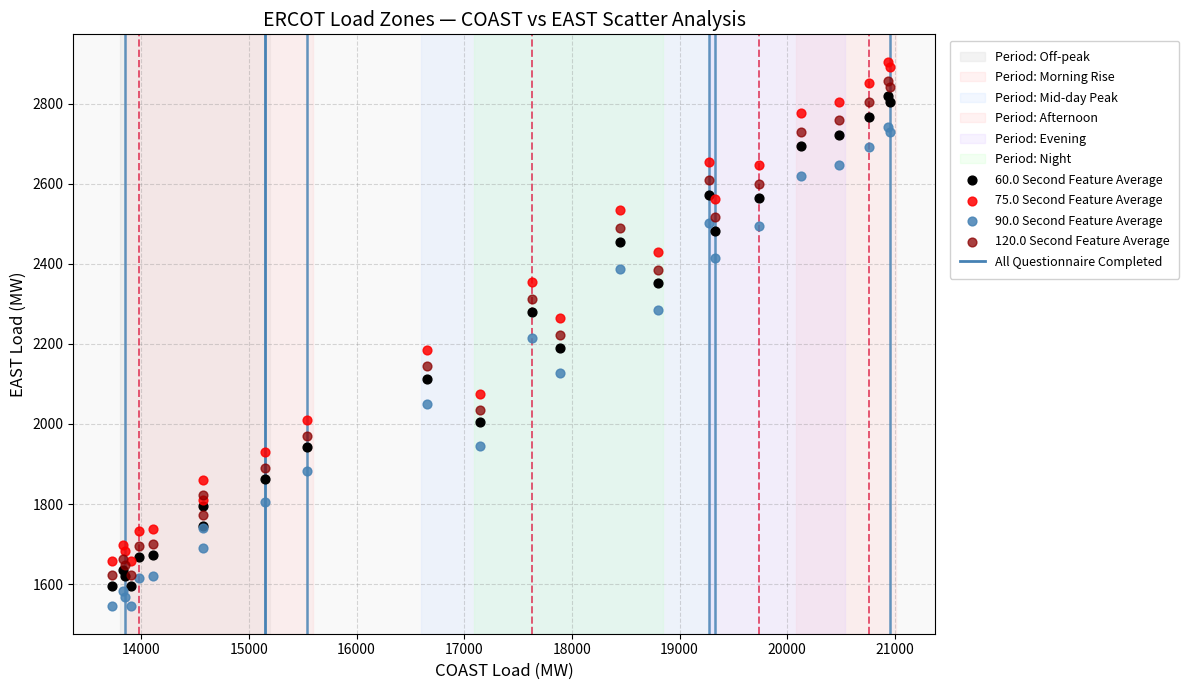

Which series has the largest Y range (max minus min)?

75.0 Second Feature Average